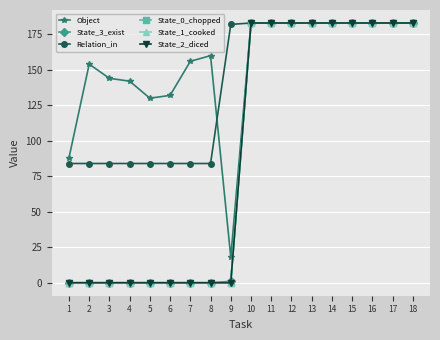

The State_0_chopped series shows 253 at 18. True or false?

False